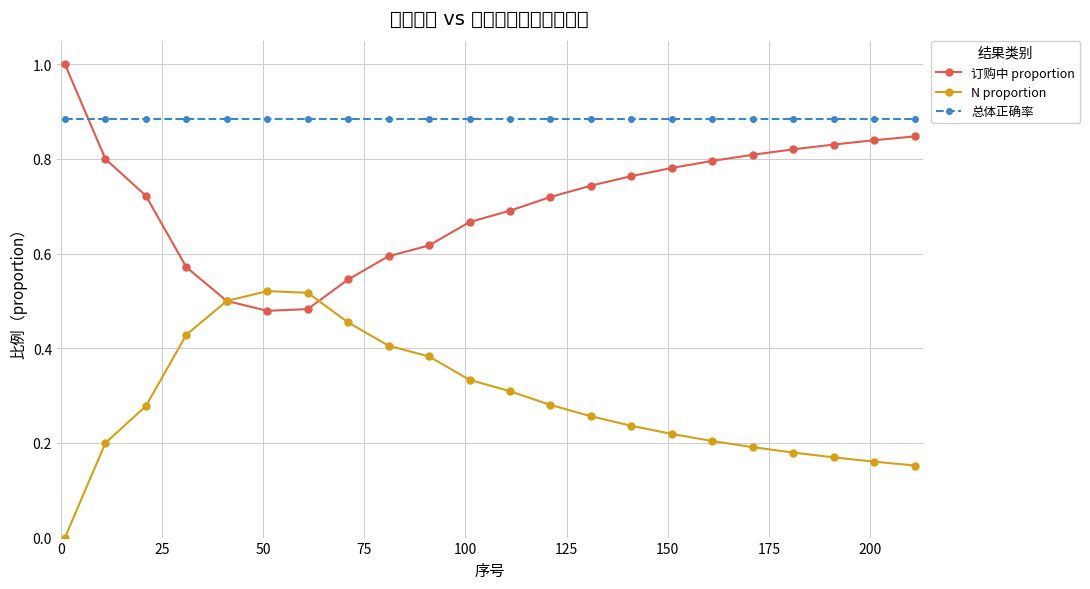

What are all the series names shown in the legend?

订购中 proportion, N proportion, 总体正确率